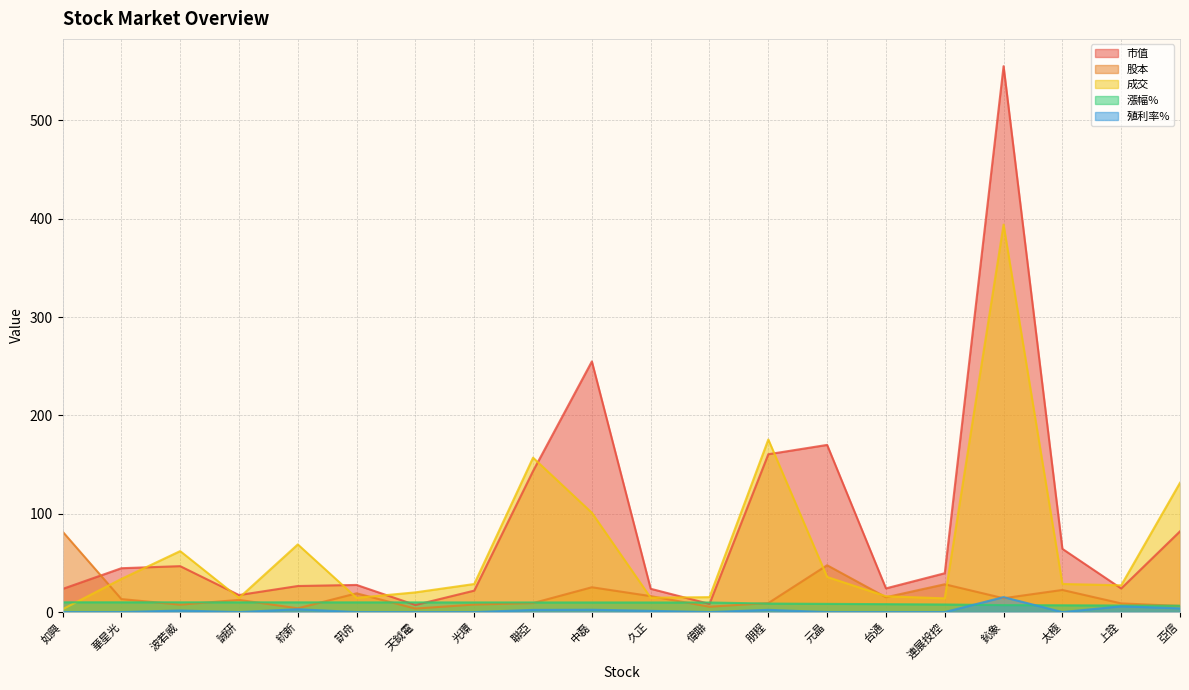

The 殖利率% series shows -5.4 at 華星光. True or false?

False